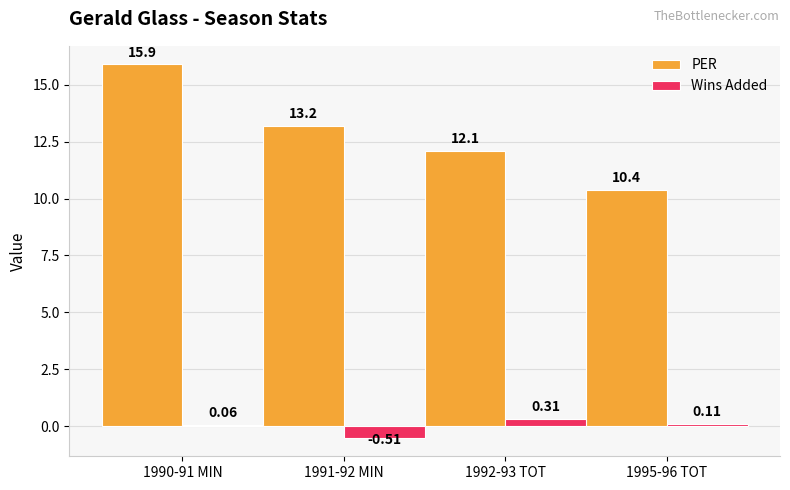

Which series changed the most between 1992-93 TOT and 1995-96 TOT?

PER